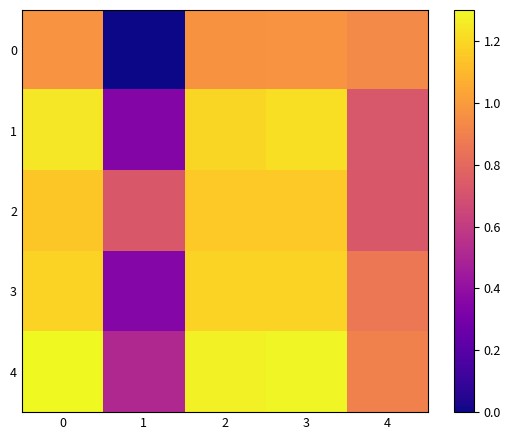

Reading right to left, list all the values displayed in this chart.

0: 4=0.9	3=1.0	2=1.0	1=0.0	0=1.0
1: 4=0.7	3=1.2	2=1.2	1=0.3	0=1.2
2: 4=0.7	3=1.2	2=1.2	1=0.7	0=1.1
3: 4=0.9	3=1.2	2=1.2	1=0.4	0=1.2
4: 4=0.9	3=1.3	2=1.3	1=0.5	0=1.3